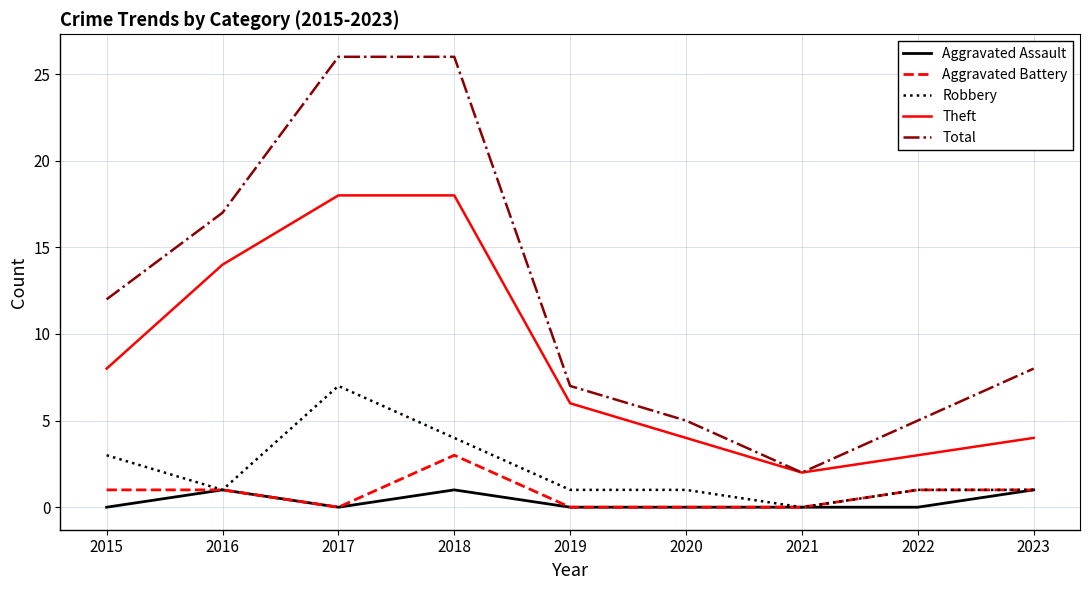

Reading left to right, list all the values displayed in this chart.

Aggravated Assault: 0	1	0	1	0	0	0	0	1
Aggravated Battery: 1	1	0	3	0	0	0	1	1
Robbery: 3	1	7	4	1	1	0	1	1
Theft: 8	14	18	18	6	4	2	3	4
Total: 12	17	26	26	7	5	2	5	8